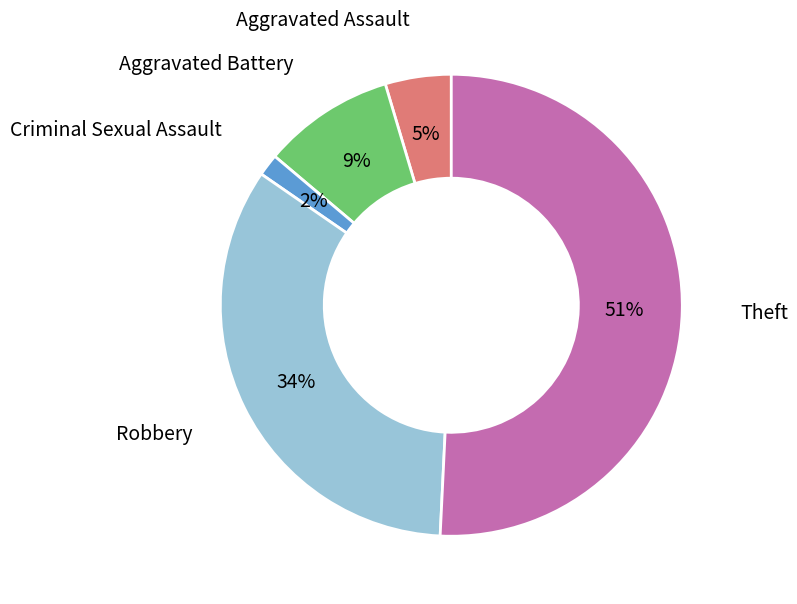

Does any single category account for the majority?

Yes